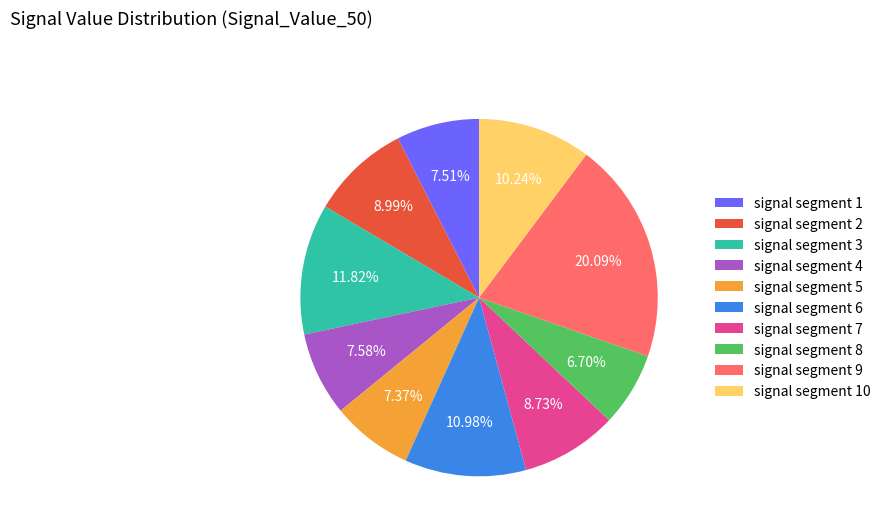

Which has a higher value, signal segment 8 or signal segment 5?

signal segment 5